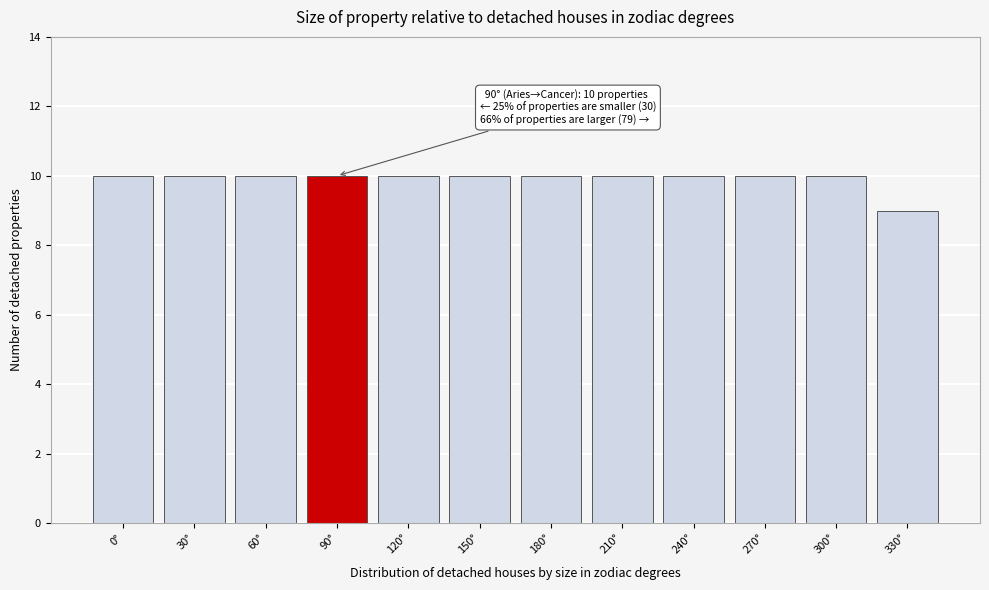

Reading left to right, extract all data points from this chart.

10	10	10	10	10	10	10	10	10	10	10	9